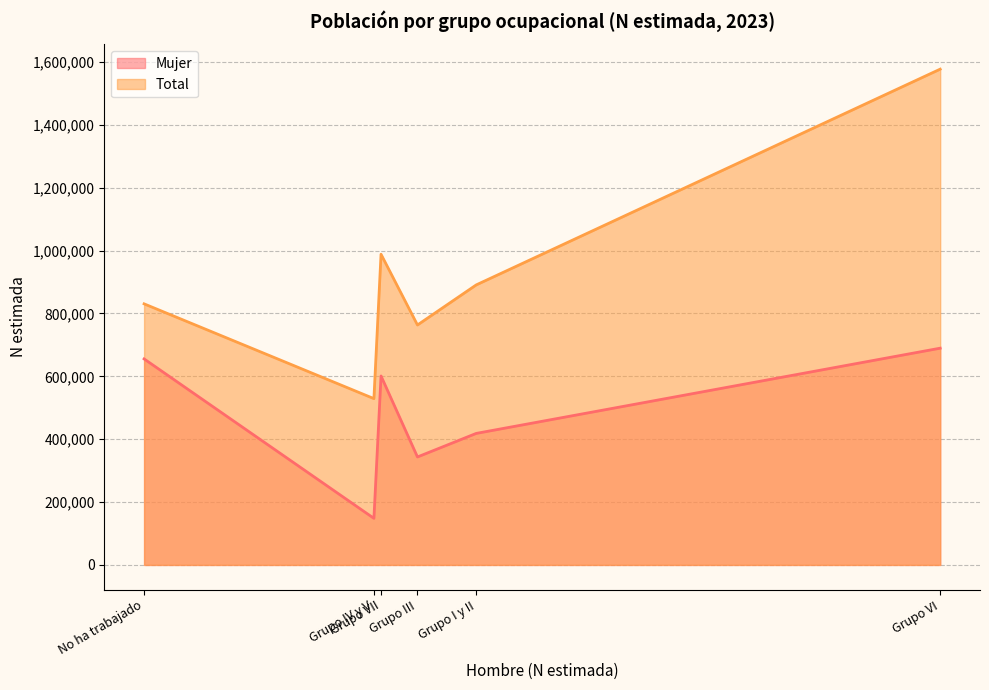

Where is the first local minimum for Mujer?

Grupo IV y V